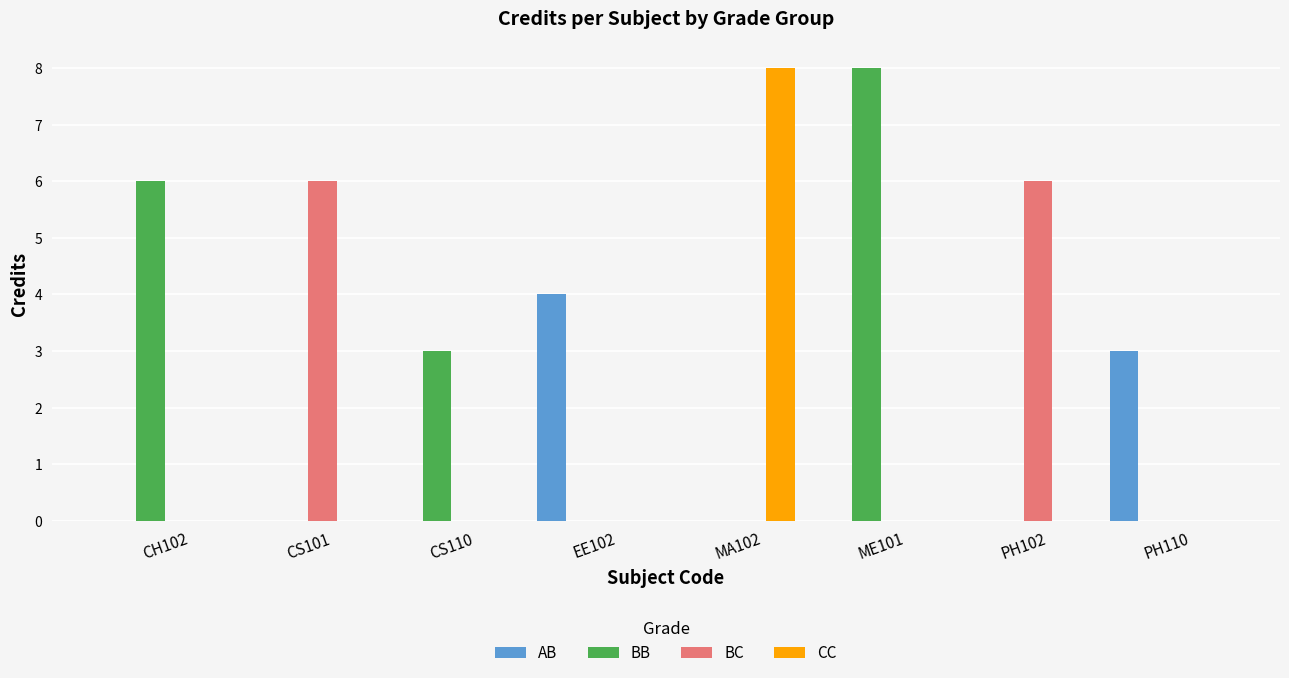

Between CH102 and MA102, which series saw the biggest shift?

CC